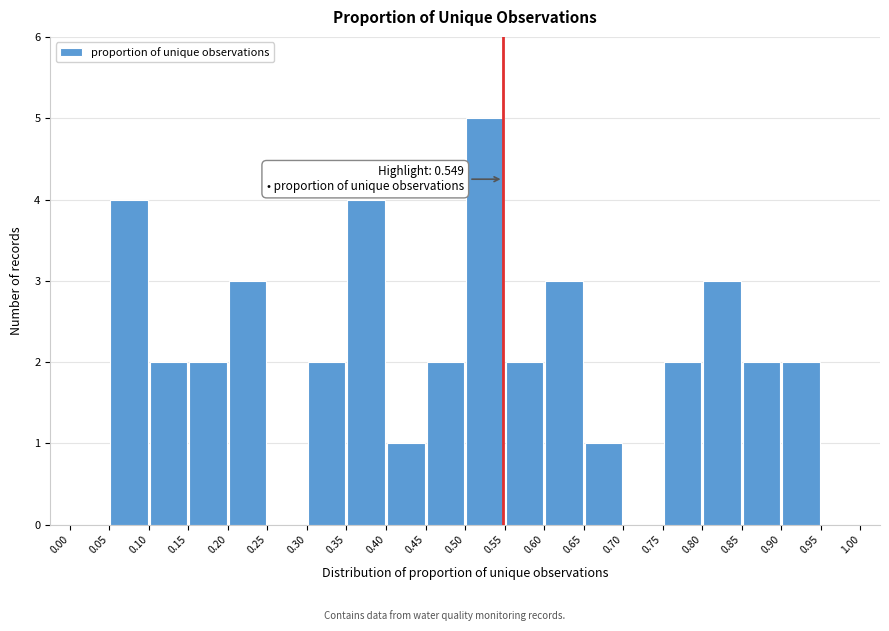

Which range on the x-axis has the tallest bar?

0.50 to 0.55